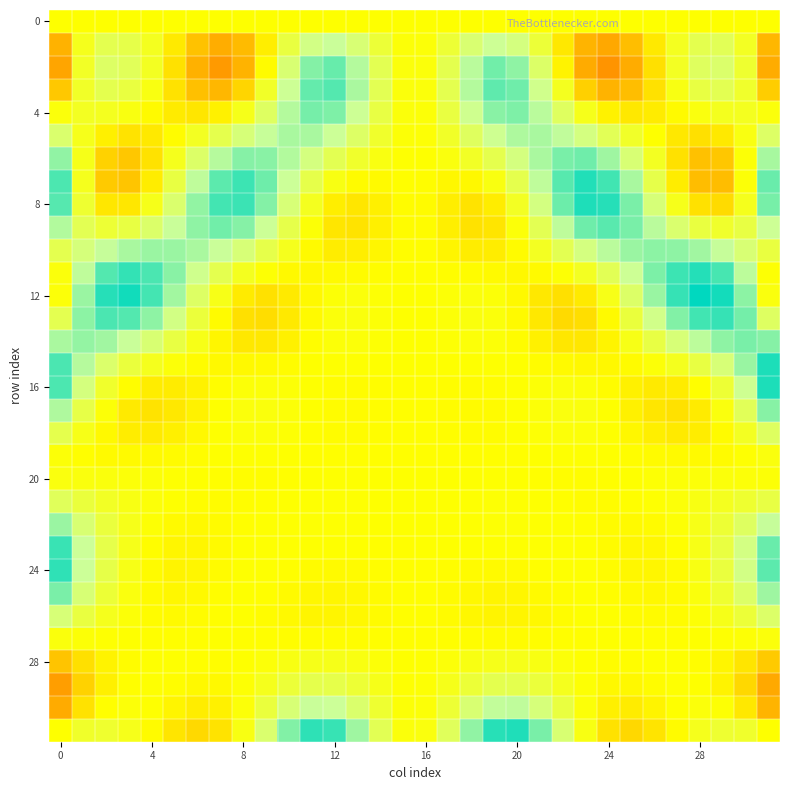

How many data points does each series have?

32